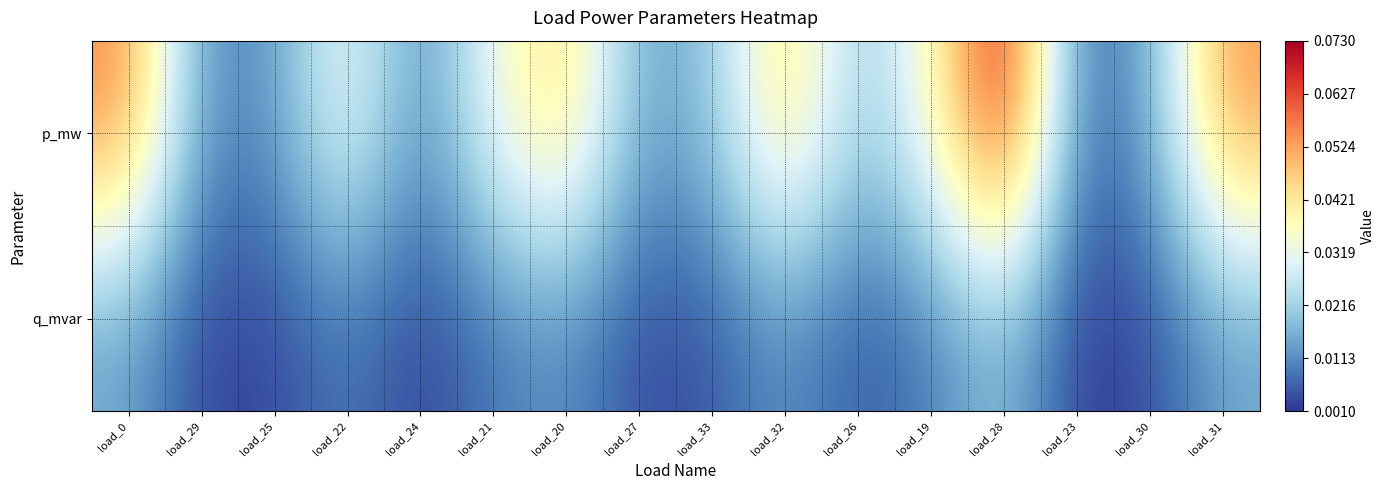

Reading left to right, what are all the values shown in this chart?

p_mw: load_0=0.1	load_29=0.0	load_25=0.0	load_22=0.0	load_24=0.0	load_21=0.0	load_20=0.0	load_27=0.0	load_33=0.0	load_32=0.0	load_26=0.0	load_19=0.0	load_28=0.1	load_23=0.0	load_30=0.0	load_31=0.1
q_mvar: load_0=0.0	load_29=0.0	load_25=0.0	load_22=0.0	load_24=0.0	load_21=0.0	load_20=0.0	load_27=0.0	load_33=0.0	load_32=0.0	load_26=0.0	load_19=0.0	load_28=0.0	load_23=0.0	load_30=0.0	load_31=0.0